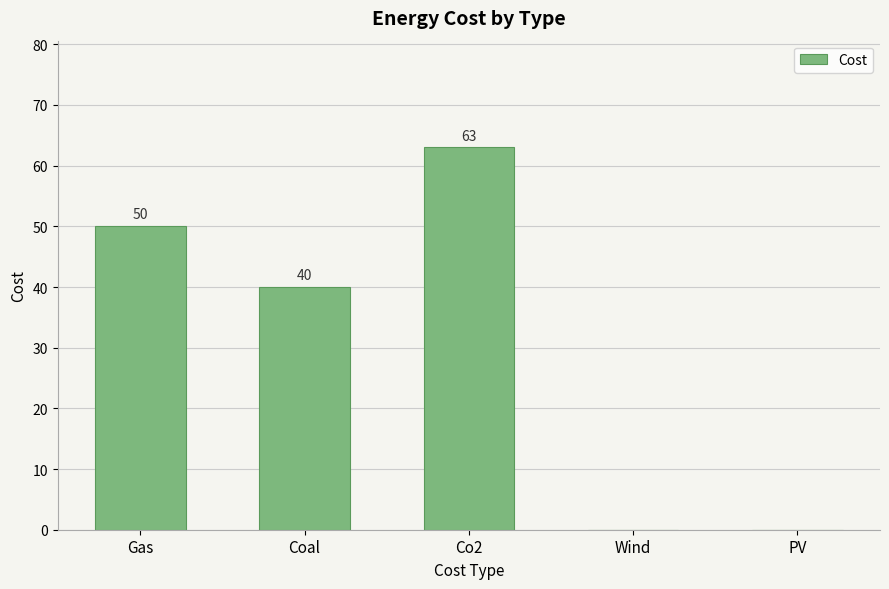

The chart shows a value of 40 at Coal. True or false?

True